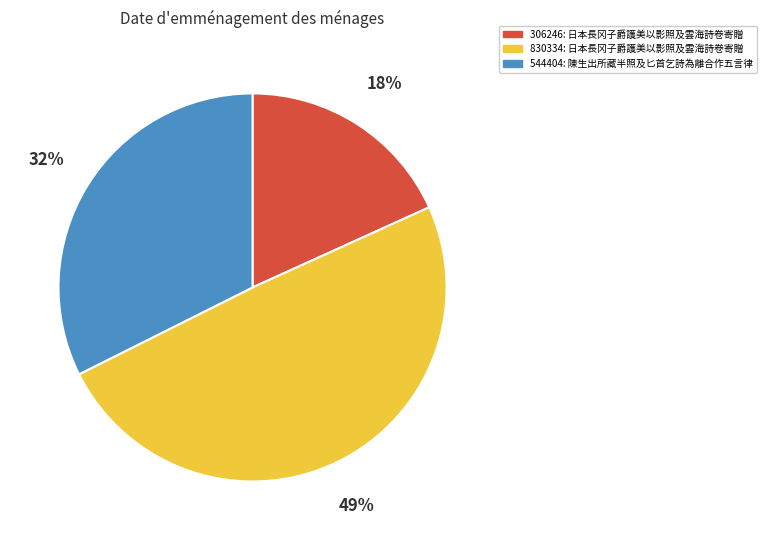

Which category has the biggest portion of the pie?

830334